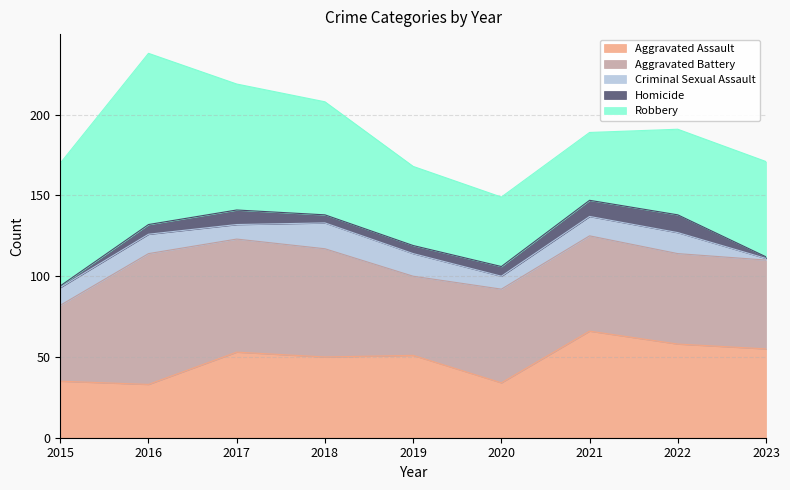

At how many categories does at least one series exceed 33?

9